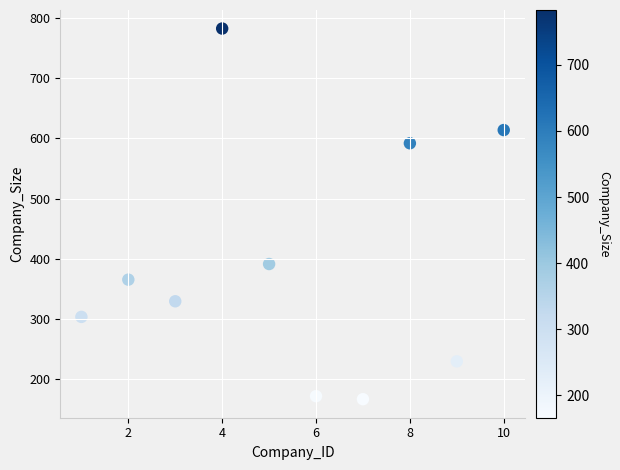

What is the average Y value?

394